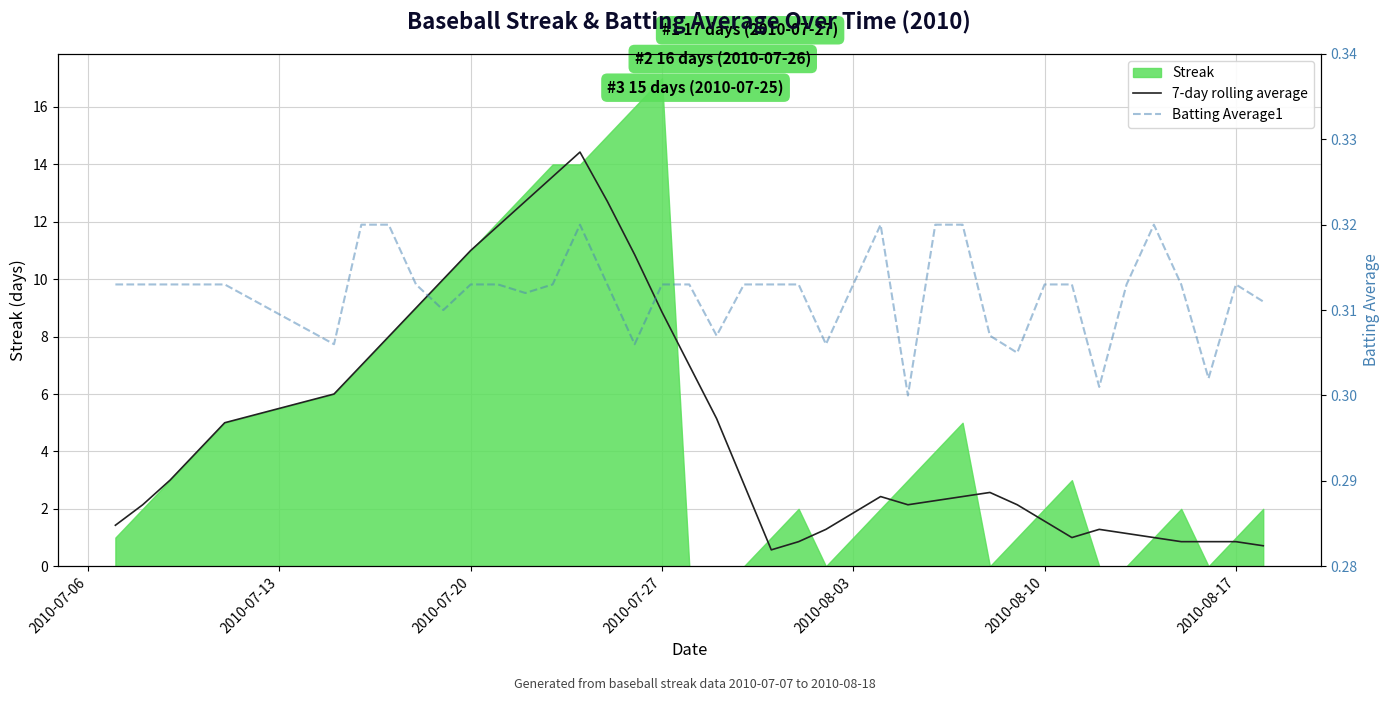

Does the chart display data point markers on the line(s)?

No